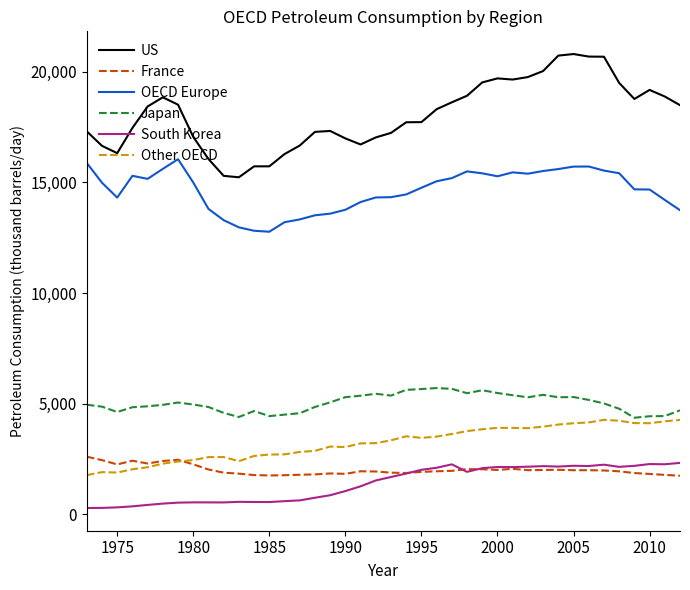

Which series has the largest range (max minus min)?

US